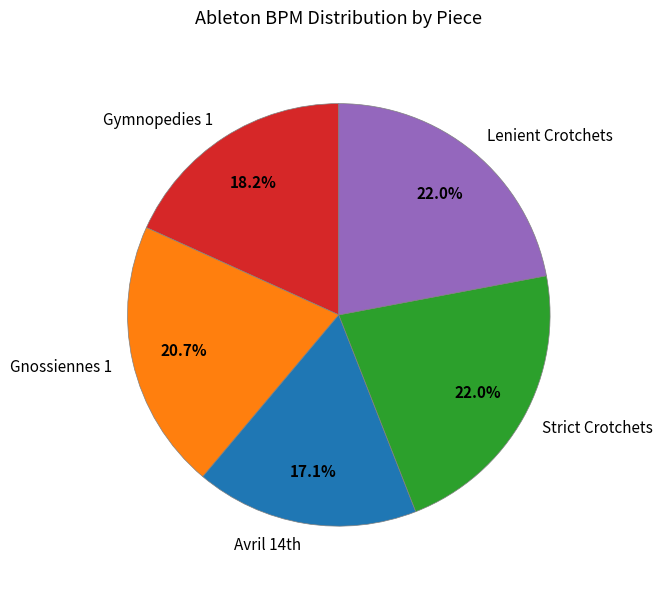

What percentage is NOT represented by Gnossiennes 1?

79.3%